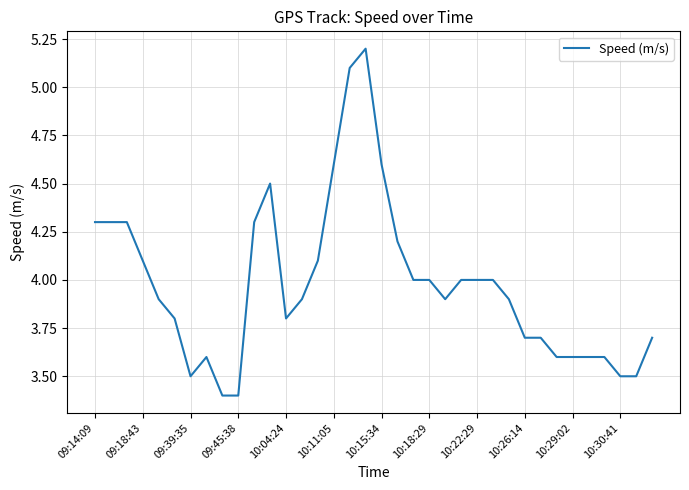

What is the smallest value displayed?

3.4